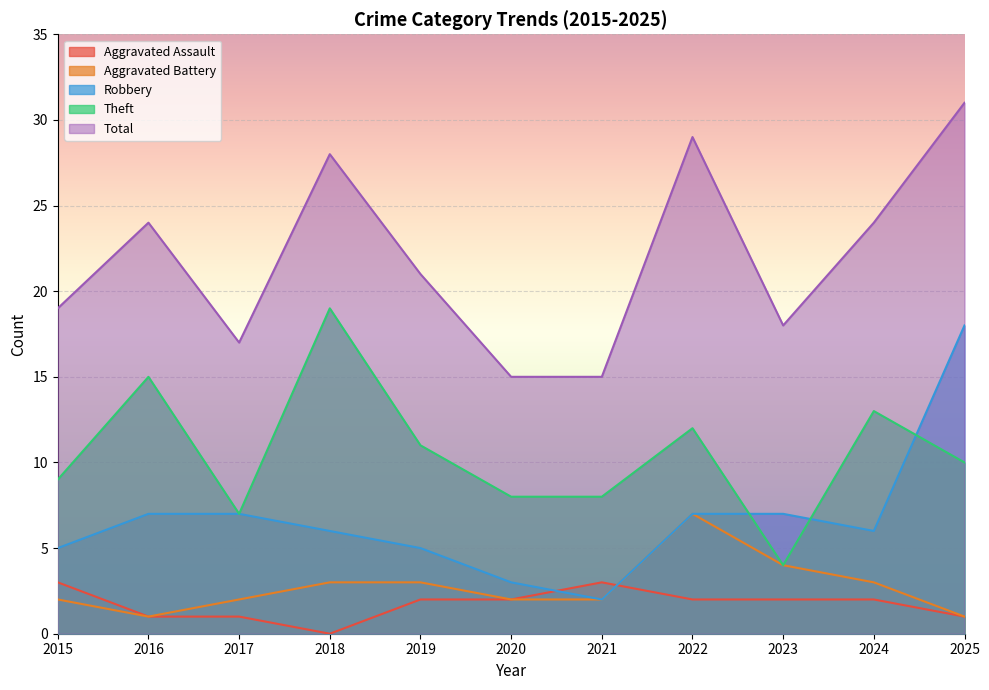

Which category has the highest value across all series?

2025